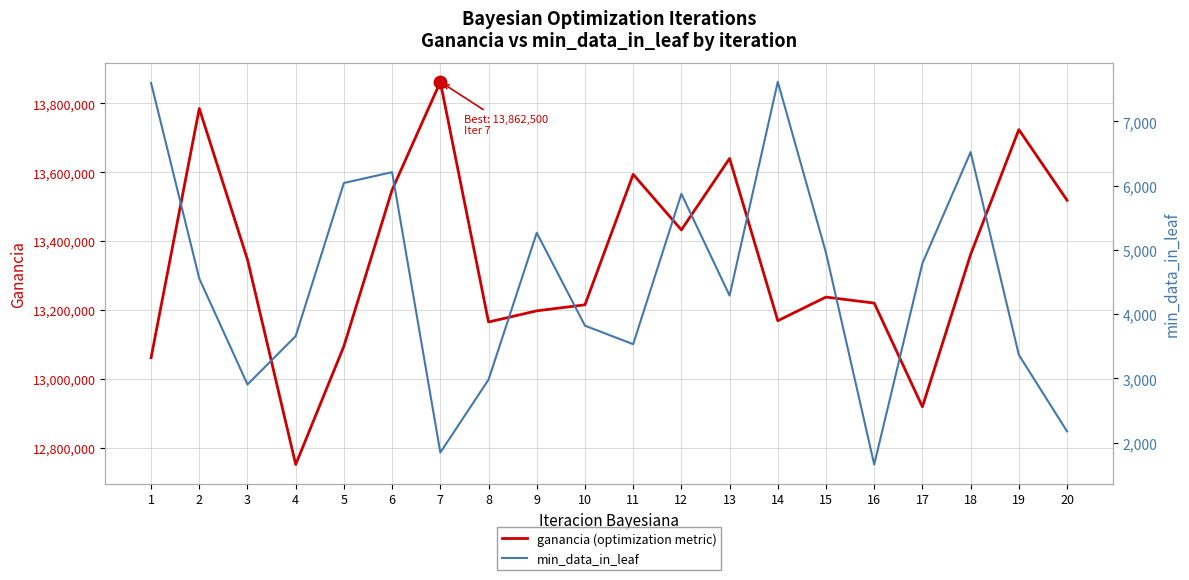

At which category is the sum across all series the highest?

7